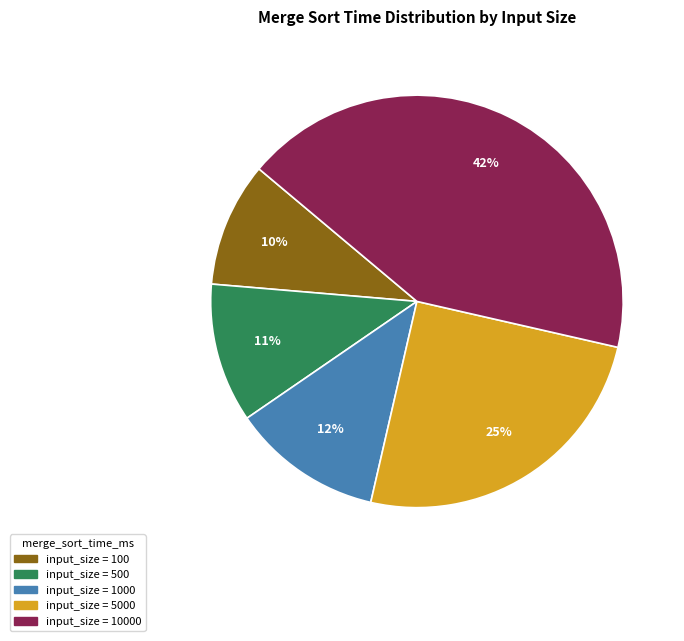

Is there a majority slice in this chart?

No